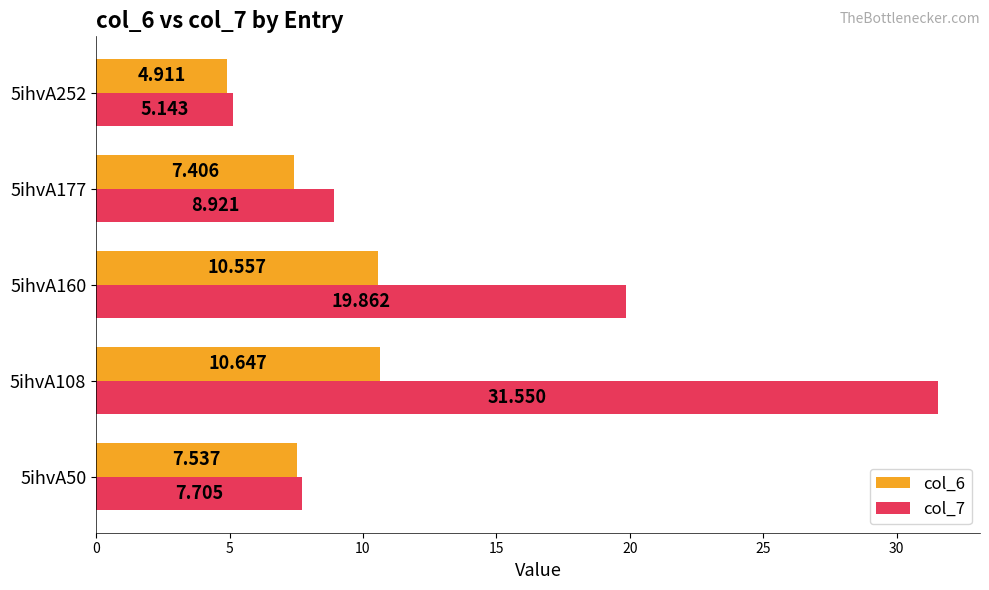

How many distinct data groups are displayed?

2